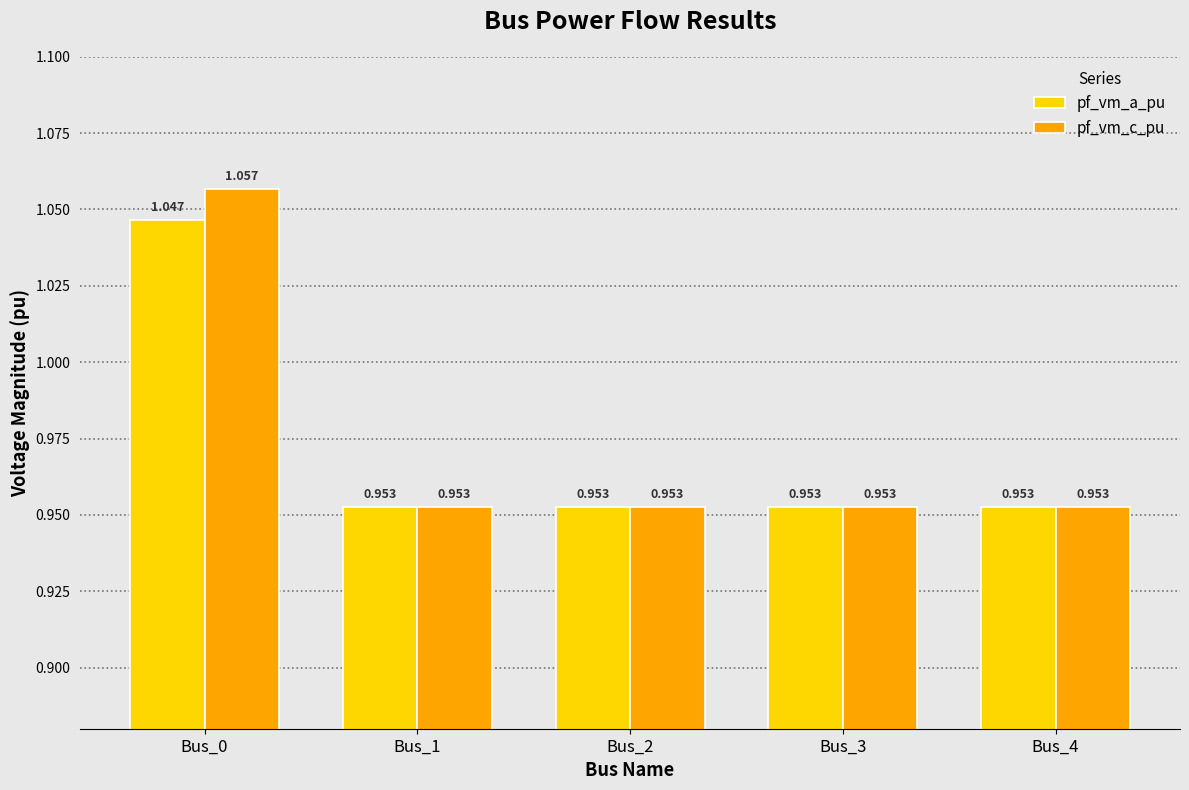

What is the total value across all series at Bus_3?

1.9